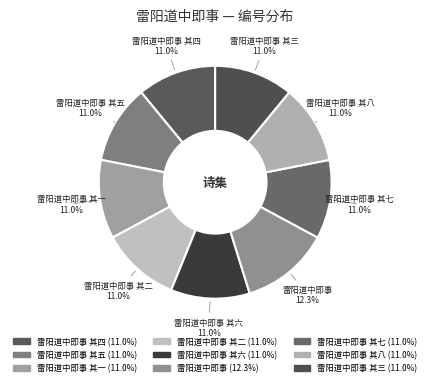

The 雷阳道中即事 其五 slice represents 22% of the pie. True or false?

False